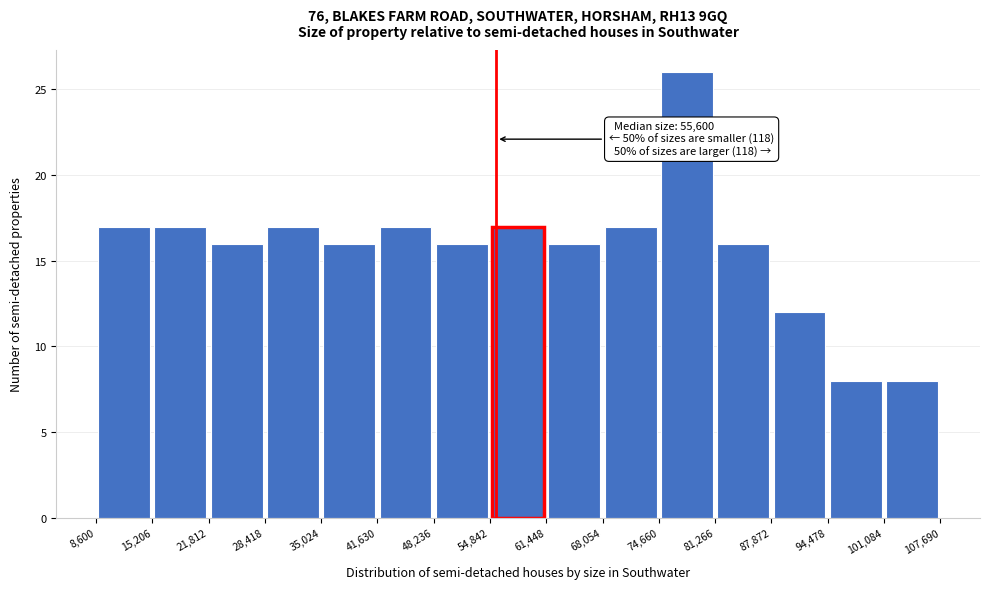

Which range on the x-axis has the tallest bar?

74,660 to 81,266